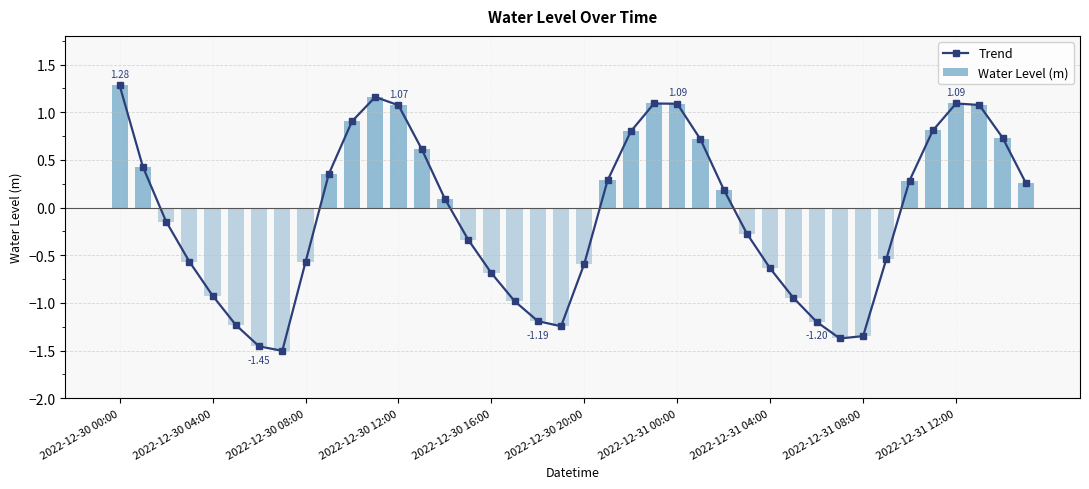

In Trend, how many points are lower than both neighbors (excluding endpoints)?

3